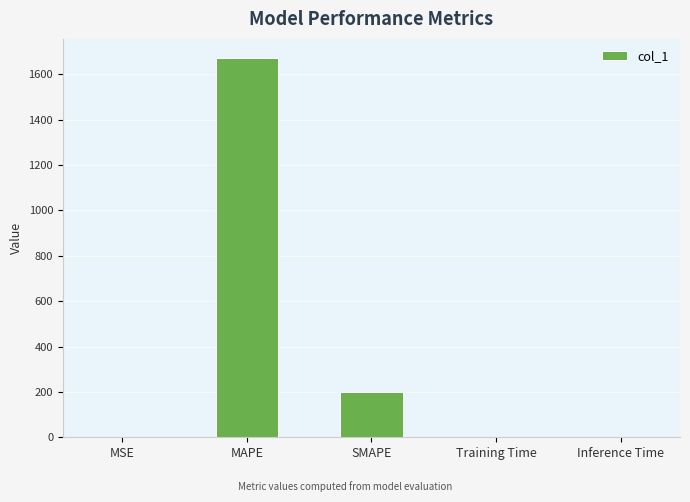

The value at MAPE is 1672.2. True or false?

True